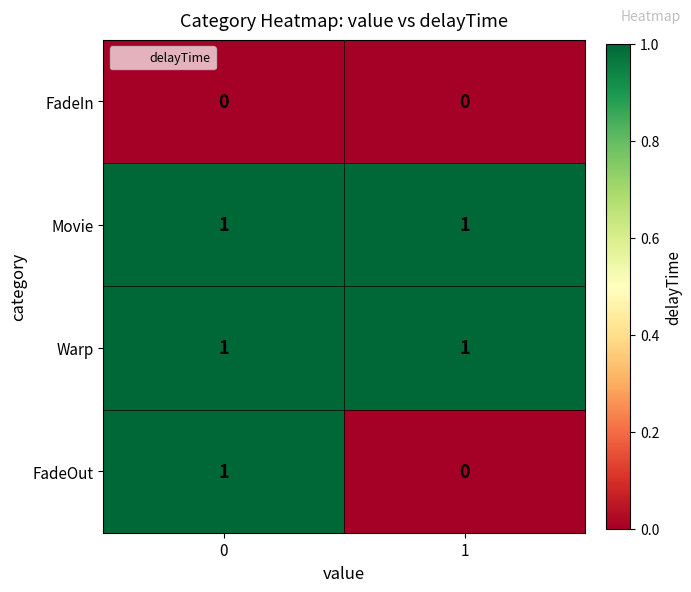

Which series has the widest spread of values?

FadeOut